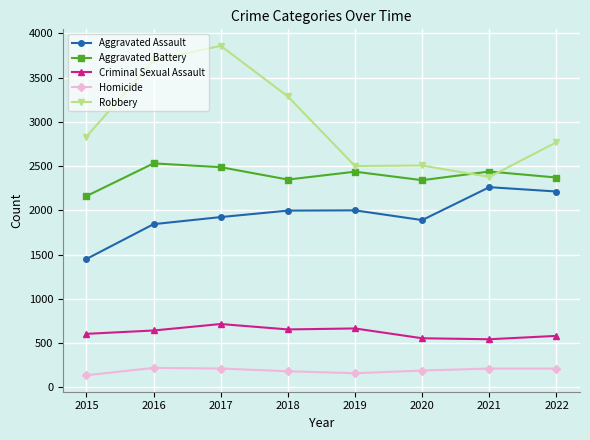

What are all the series names shown in the legend?

Aggravated Assault, Aggravated Battery, Criminal Sexual Assault, Homicide, Robbery